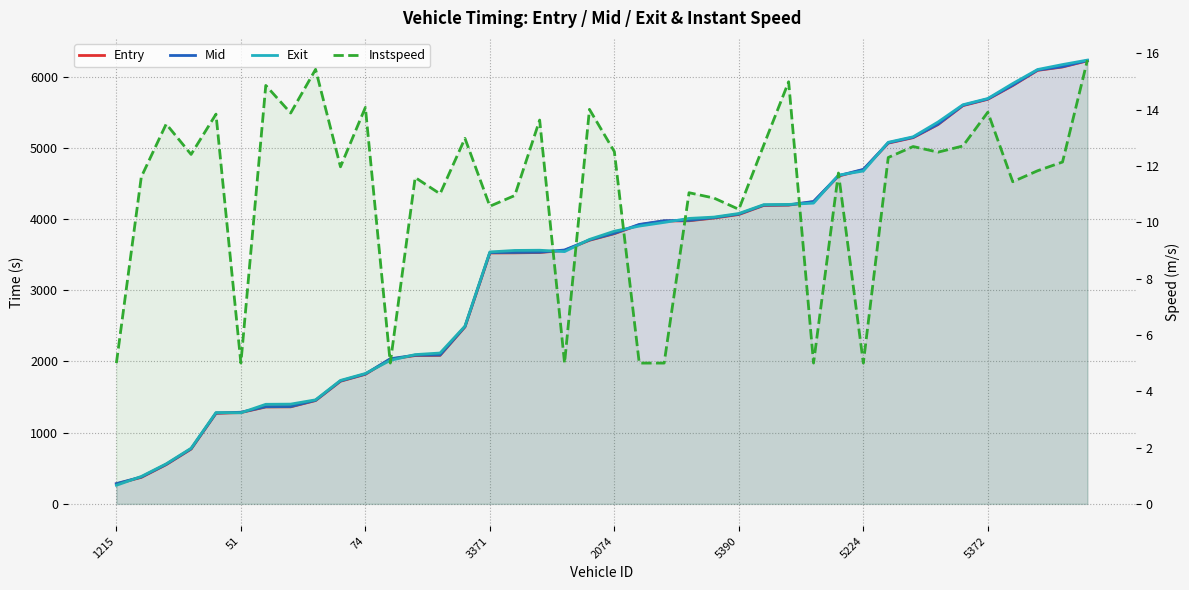

What is the value of the Mid point at the 20th from the left?

3705.3